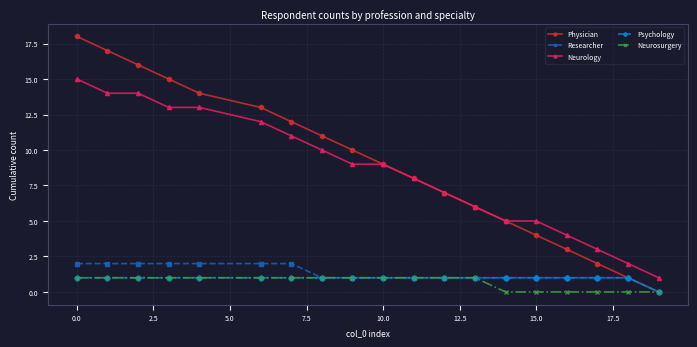

True or false: Neurosurgery and Neurology intersect in this chart.

False